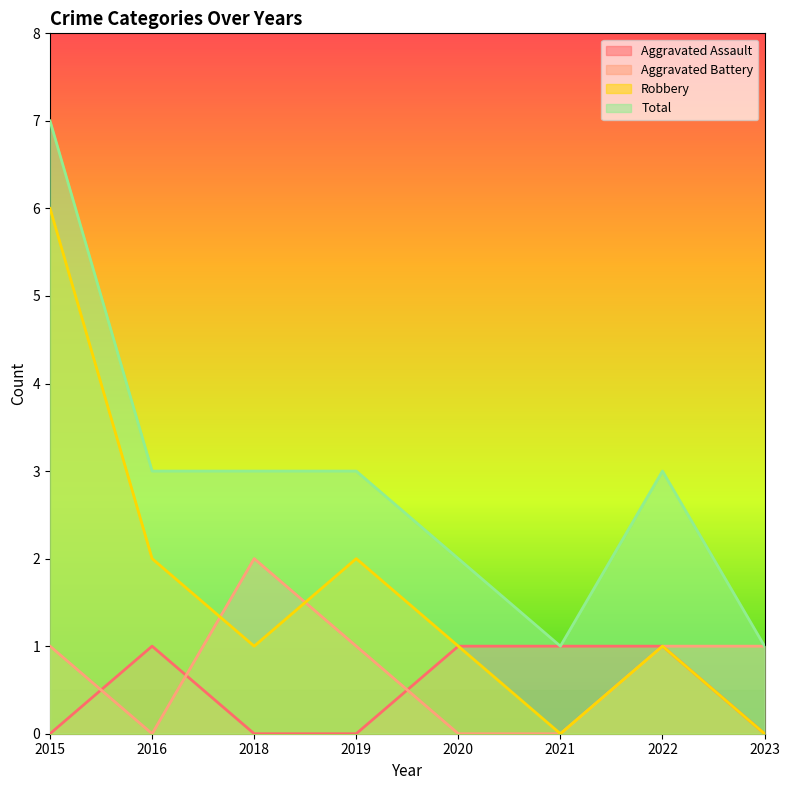

True or false: Robbery and Total cross at least once.

False